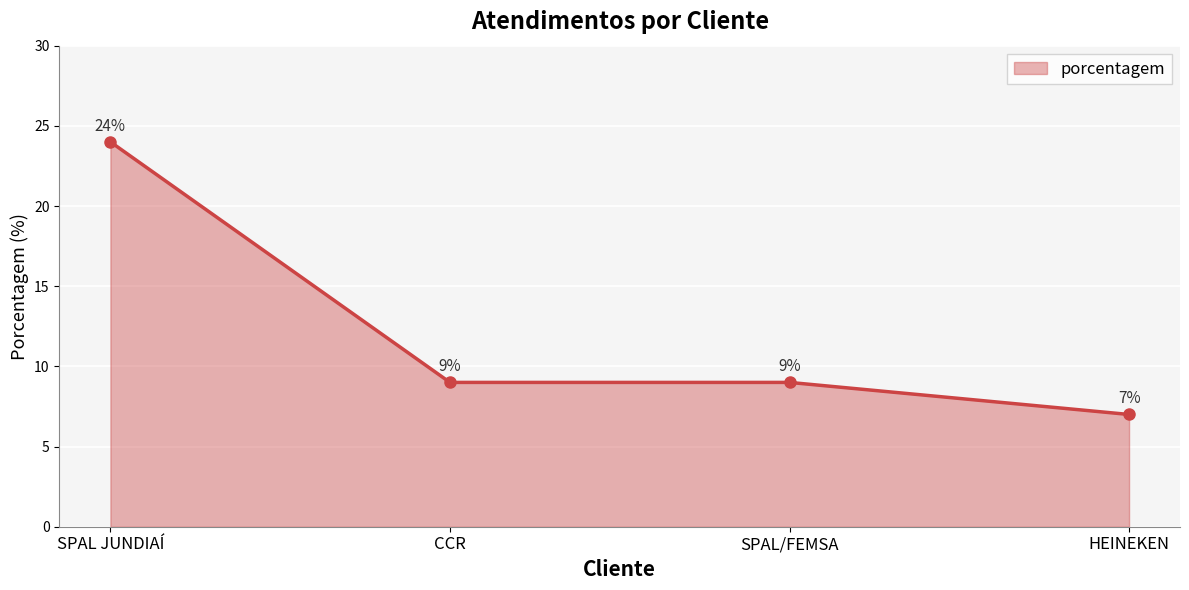

What is the change in value from SPAL JUNDIAÍ to HEINEKEN?

-17